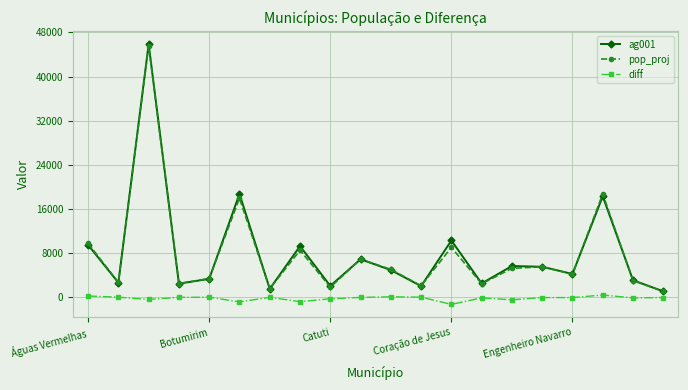

Count the number of data series in this chart.

3